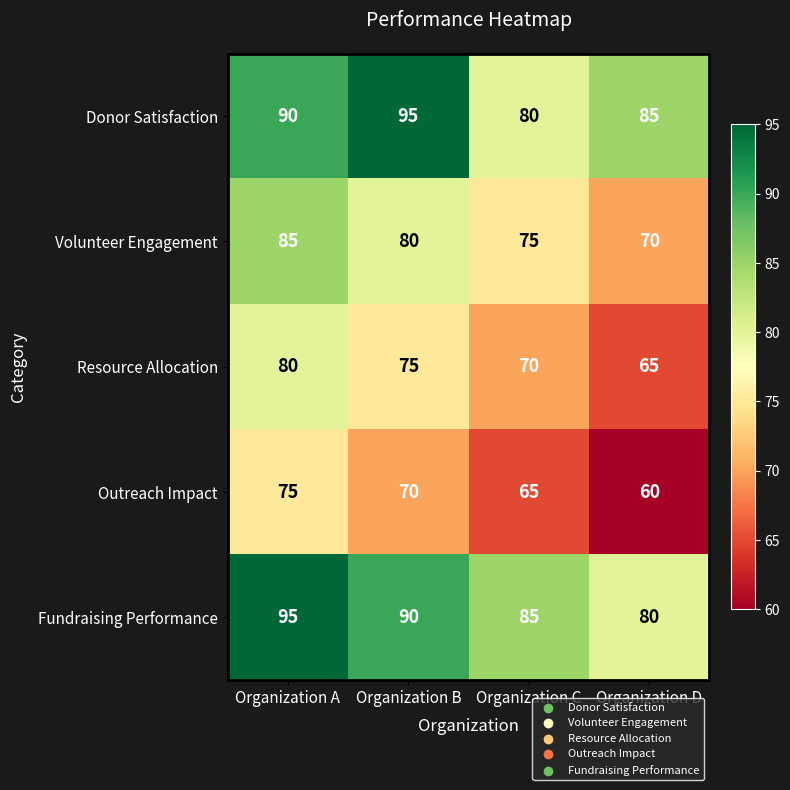

List the labels in order of Volunteer Engagement value, largest first.

Organization A, Organization B, Organization C, Organization D